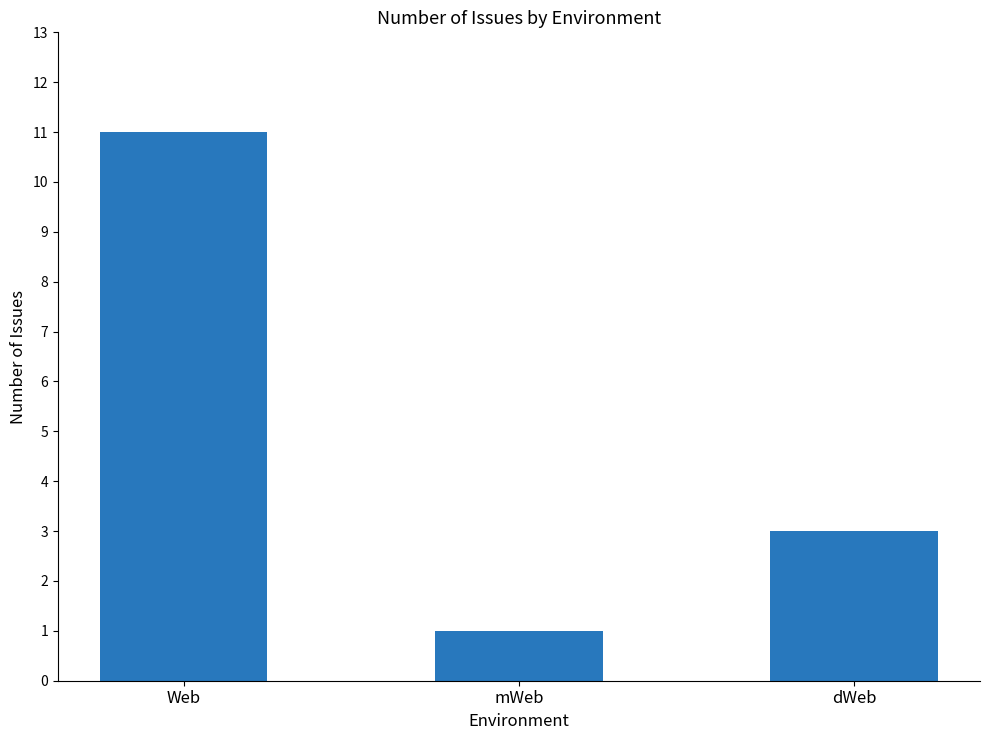

What is the sum of all values?

15